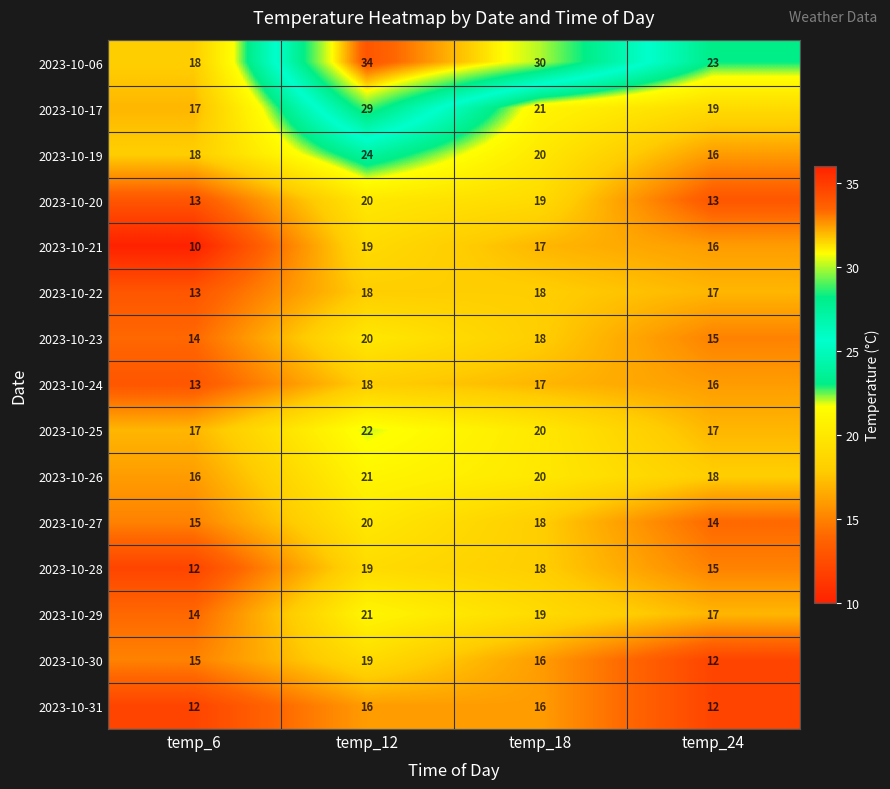

Where is 2023-10-21 nearest to the value 14?

temp_24